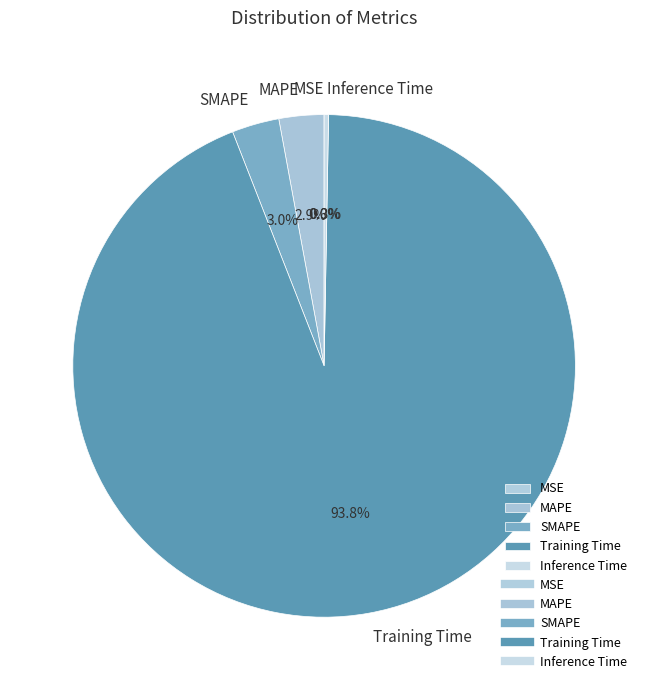

Do SMAPE and Inference Time together represent more than half of the pie?

No